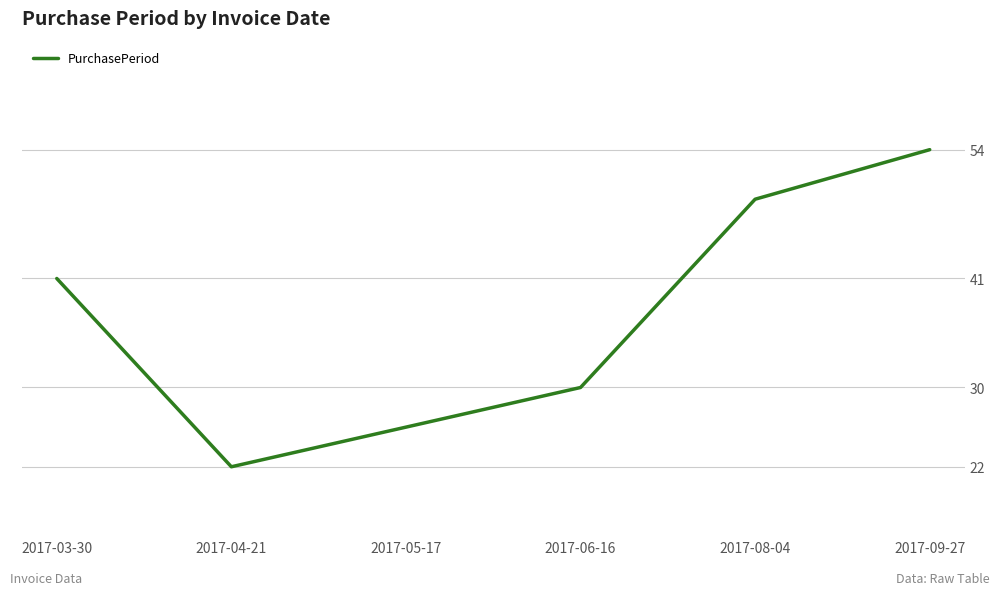

What is the difference between the values at 2017-06-16 and 2017-09-27?

24